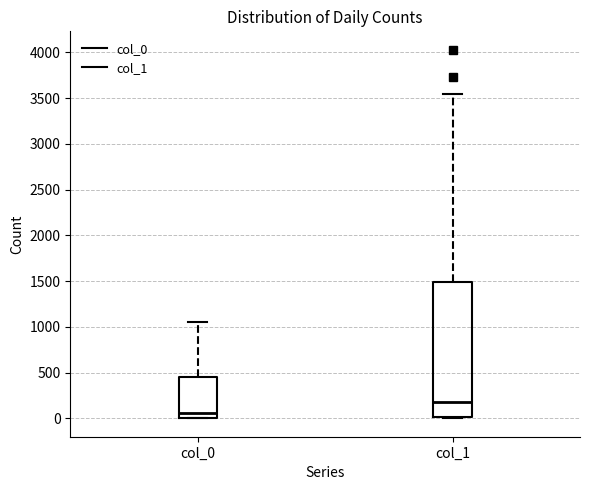

Which box's median line is the lowest?

col_0